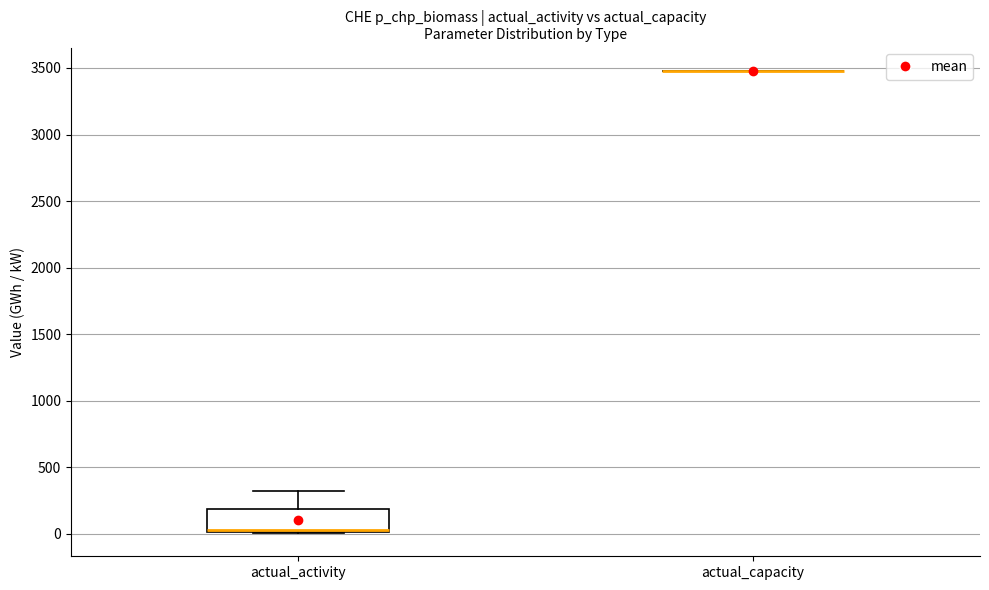

Reading left to right, transcribe this box plot: for each box, give where its median line is, the range the box spans, and where its two whiskers end, as read against the y-axis. The values are not printed on the chart, so give them approximately, as read against the axis.

actual_activity: median 50, box 0 to 200, whiskers 0 to 300
actual_capacity: box collapsed to a line at 3500, whiskers 3500 to 3500